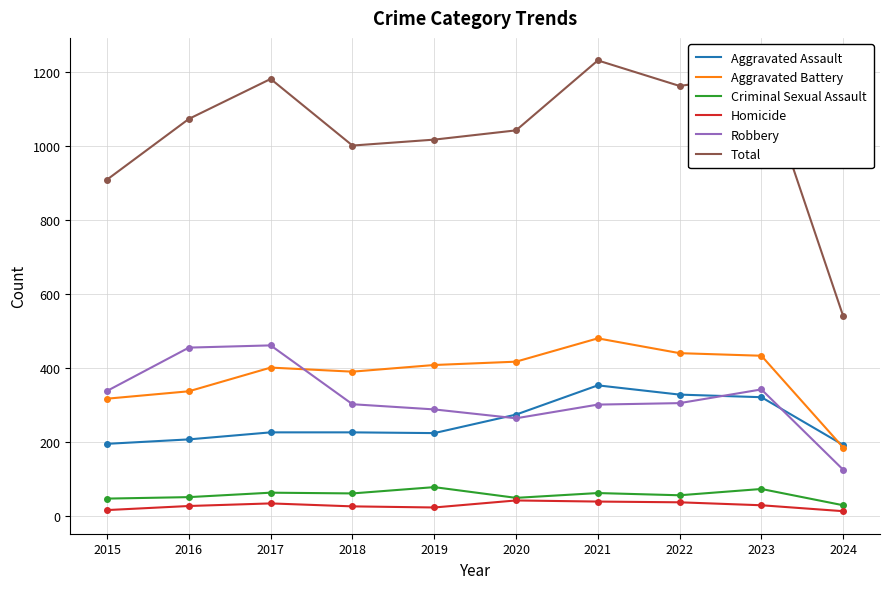

Does the chart have visible grid lines?

Yes